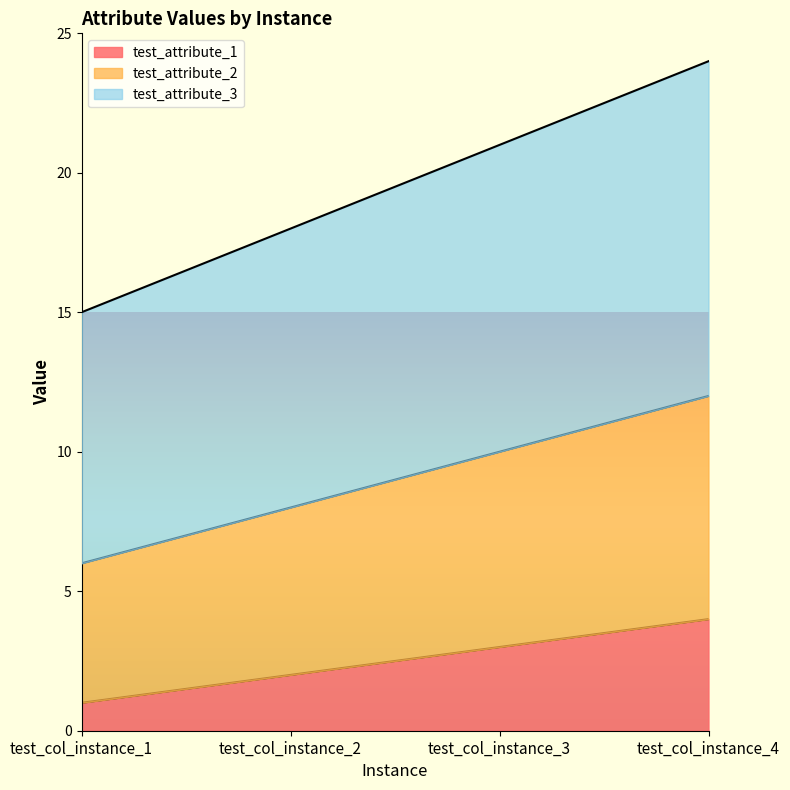

What value does the test_attribute_1 series have at test_col_instance_2?

2